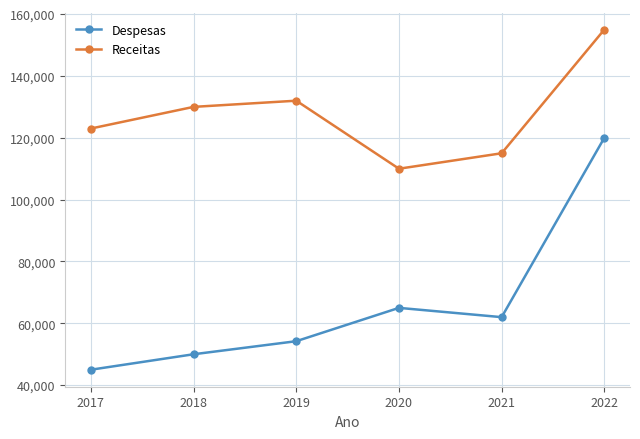

At which label is Despesas closest to 82500?

2020